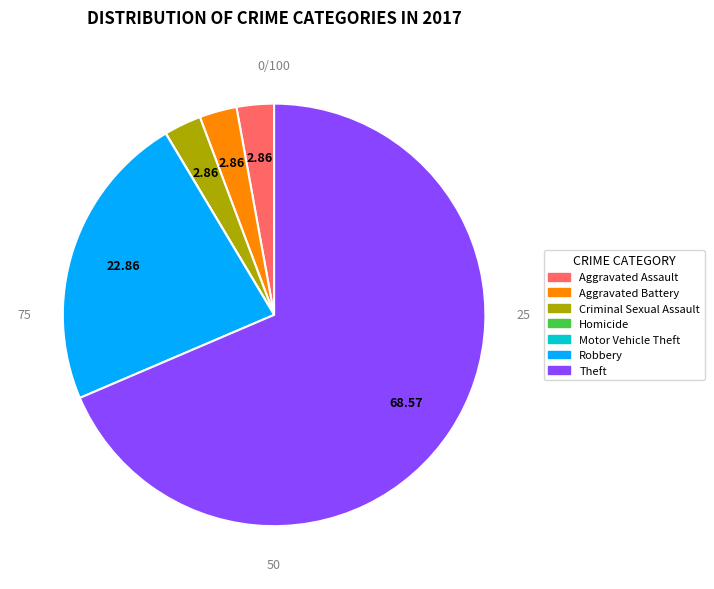

Combined, what portion of the pie is Aggravated Assault and Motor Vehicle Theft?

2.9%